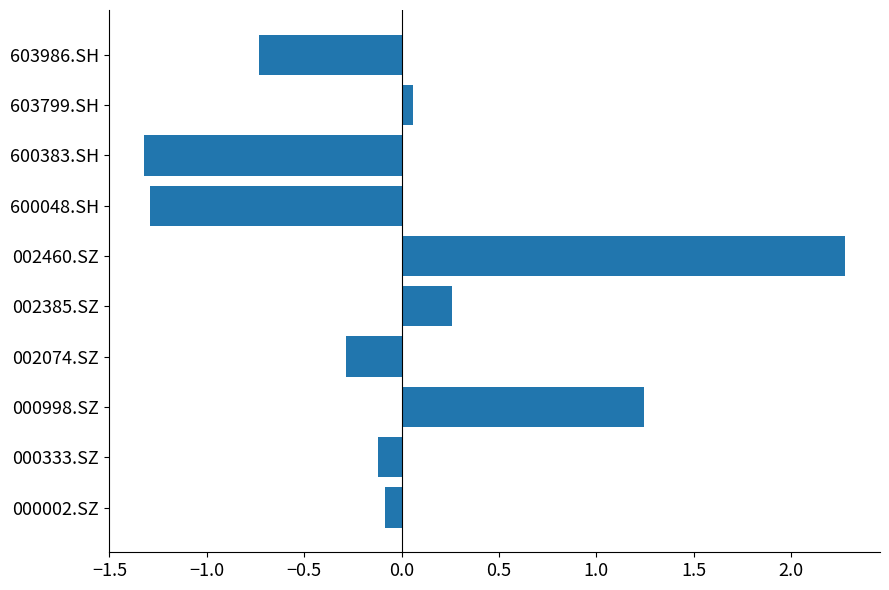

How many series are shown in this chart?

1